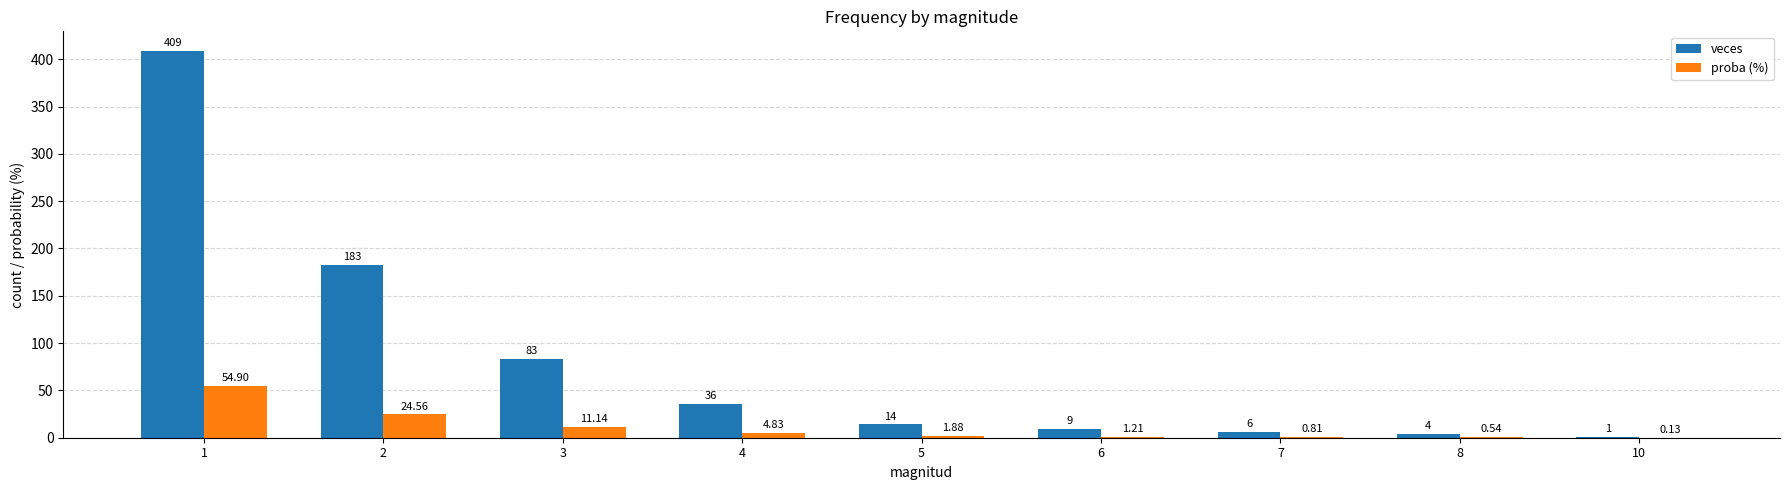

What is the maximum value for veces?

409.0